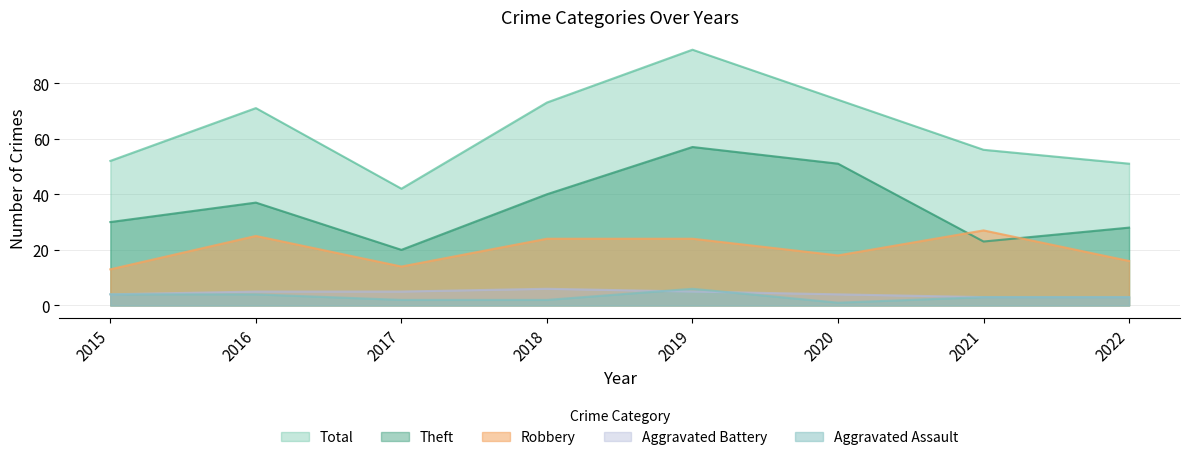

True or false: Total has a value of 124 at 2016.

False